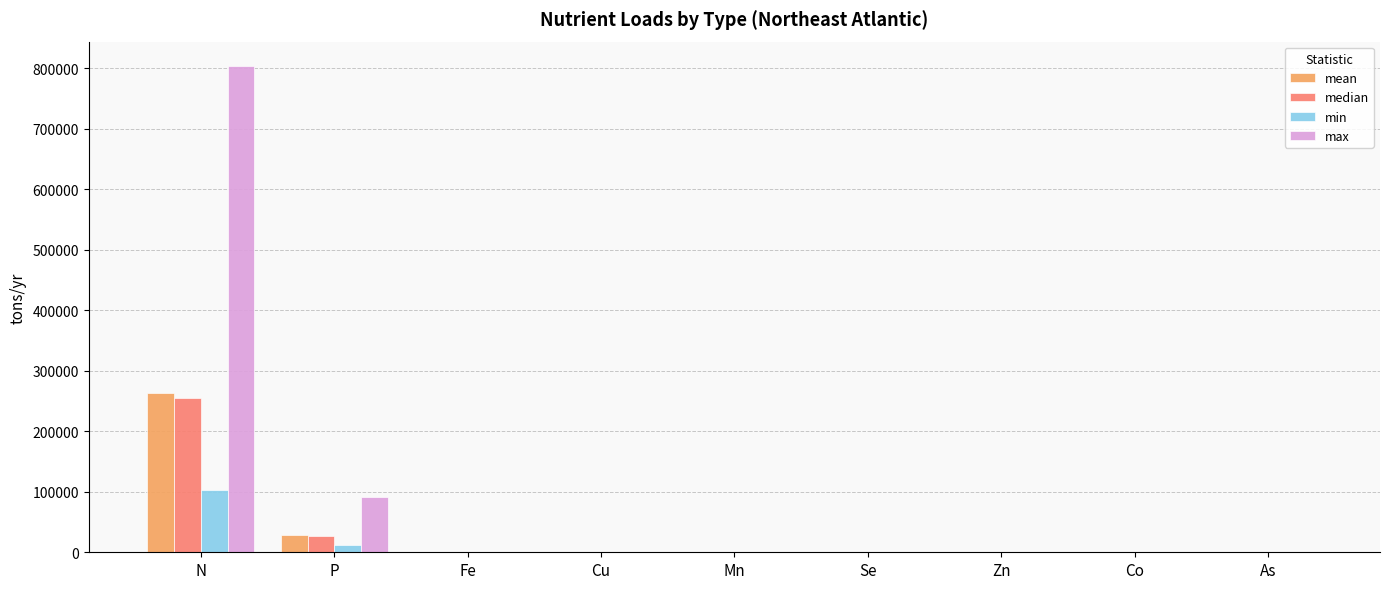

What value does the max series have at N?

803749.0